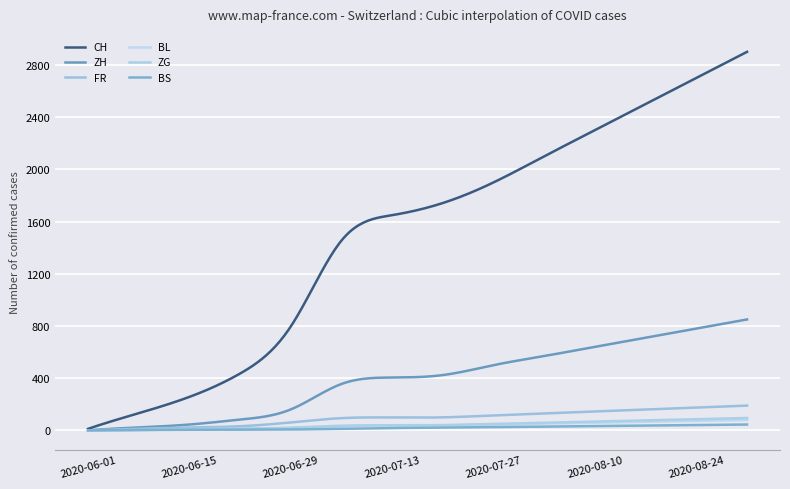

At which category is the sum across all series the highest?

2020-08-31